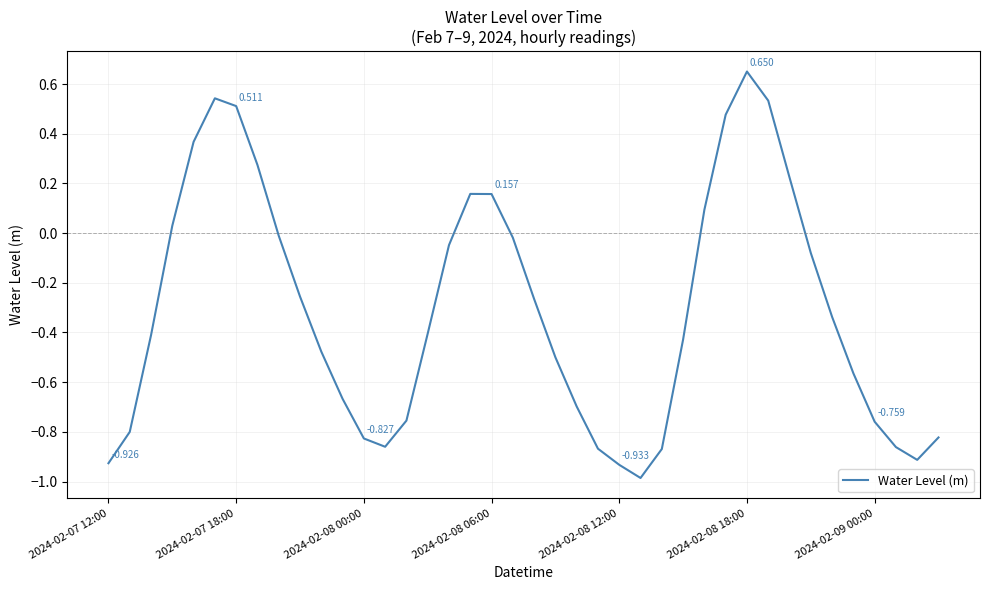

How many points are higher than both their immediate neighbors (excluding endpoints)?

3